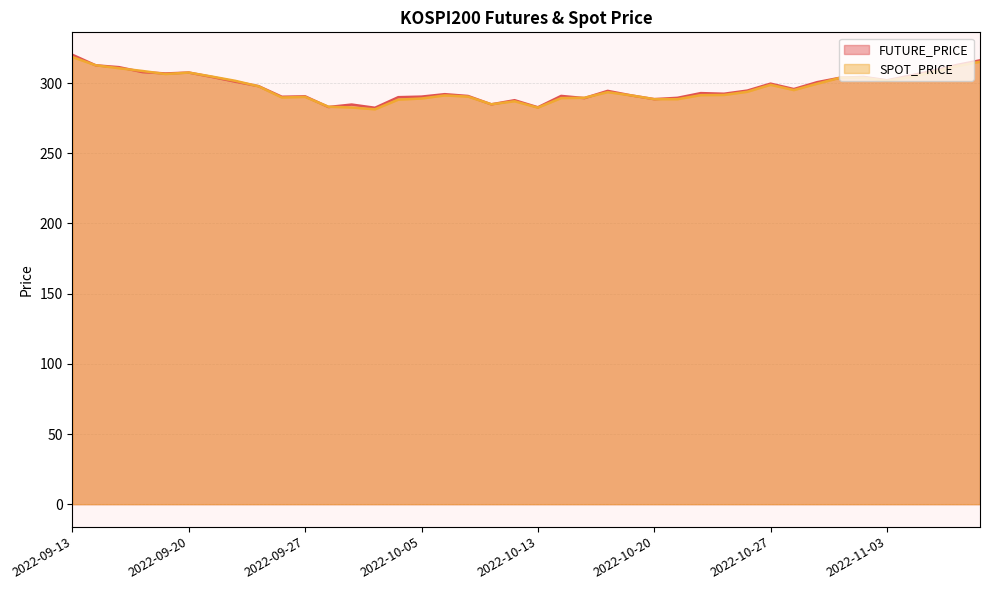

What is the sum of all FUTURE_PRICE values?

11894.4